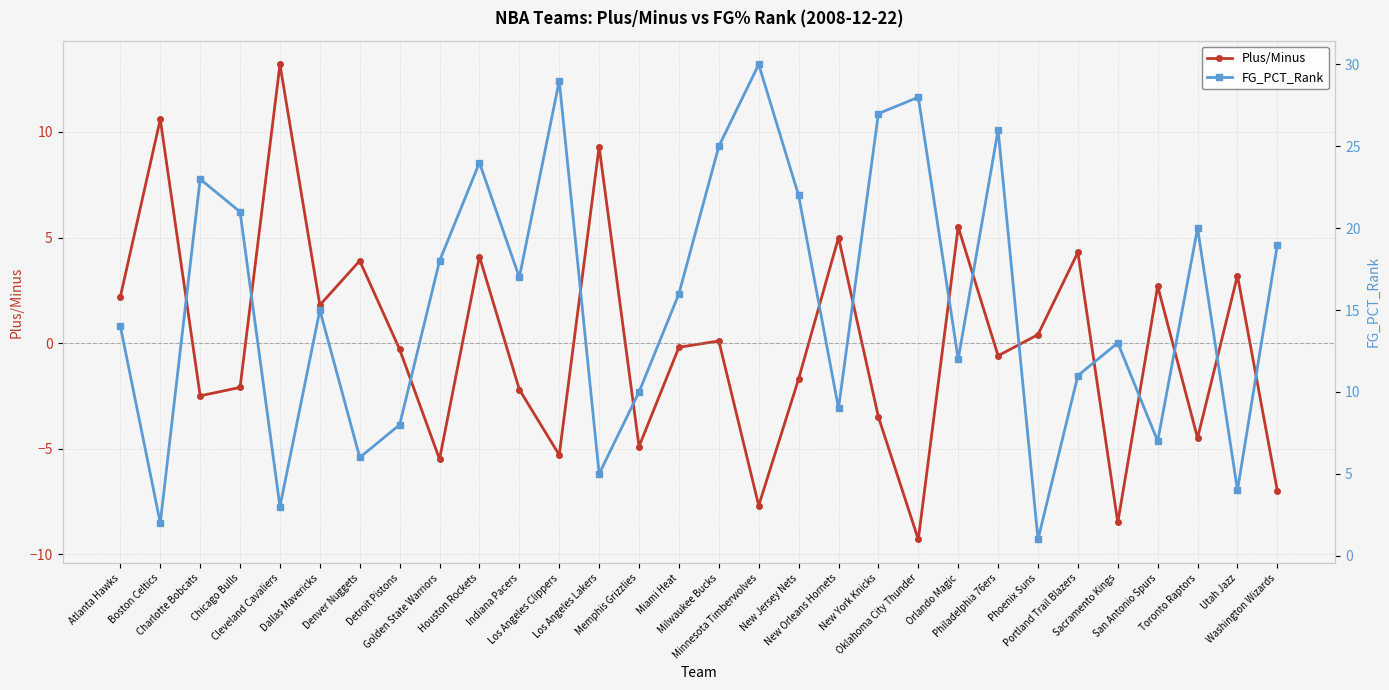

Where is the first local minimum for Plus/Minus?

Charlotte Bobcats